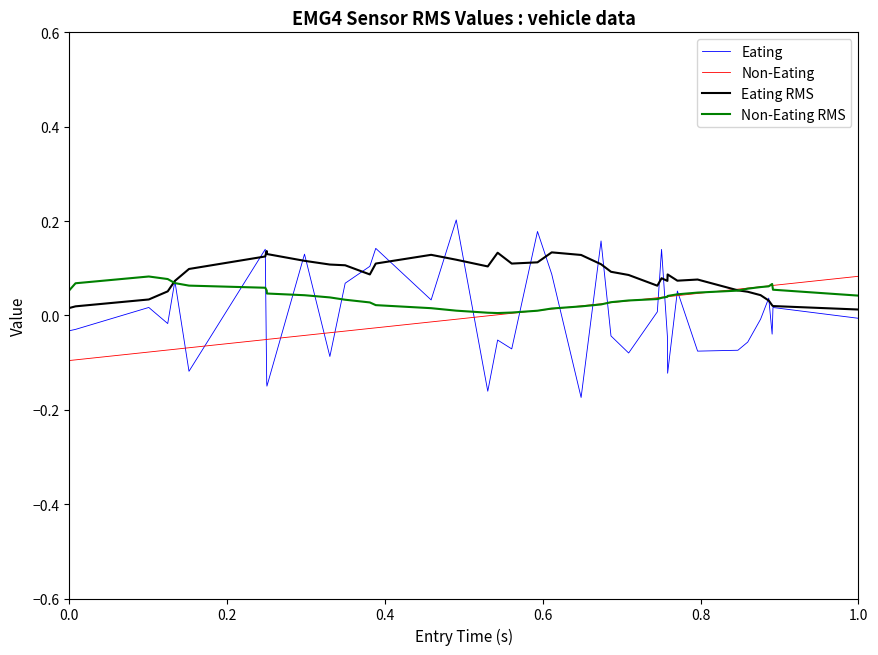

Which series has the widest spread of values?

Eating